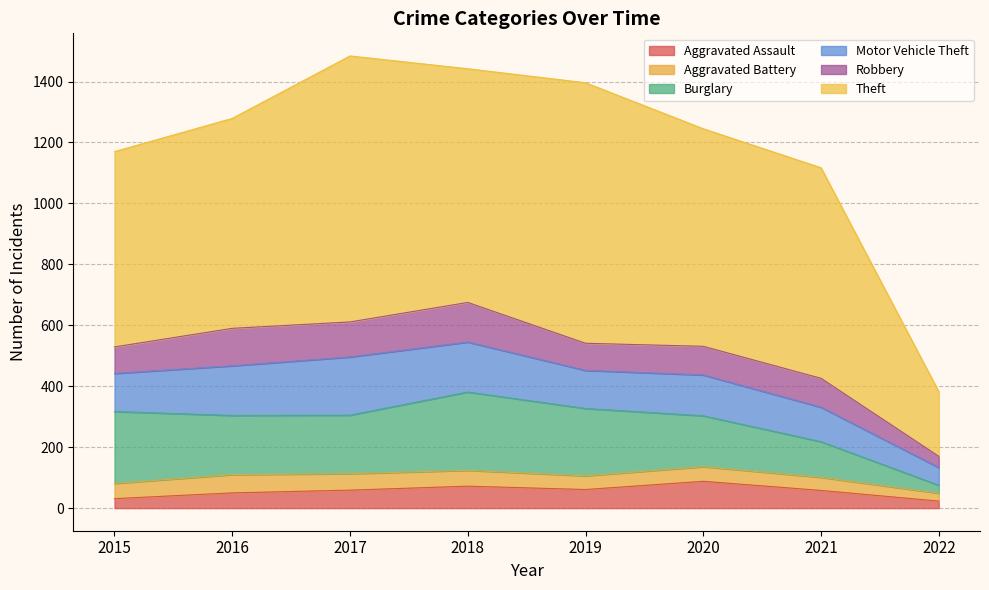

Reading left to right, what are all the values shown in this chart?

Aggravated Assault: 2015=31	2016=50	2017=59	2018=72	2019=61	2020=88	2021=58	2022=23
Aggravated Battery: 2015=50	2016=60	2017=54	2018=52	2019=45	2020=48	2021=43	2022=26
Burglary: 2015=236	2016=194	2017=192	2018=257	2019=221	2020=167	2021=117	2022=26
Motor Vehicle Theft: 2015=125	2016=163	2017=191	2018=164	2019=125	2020=134	2021=113	2022=58
Robbery: 2015=87	2016=123	2017=115	2018=130	2019=89	2020=94	2021=95	2022=37
Theft: 2015=641	2016=689	2017=873	2018=767	2019=855	2020=714	2021=691	2022=212